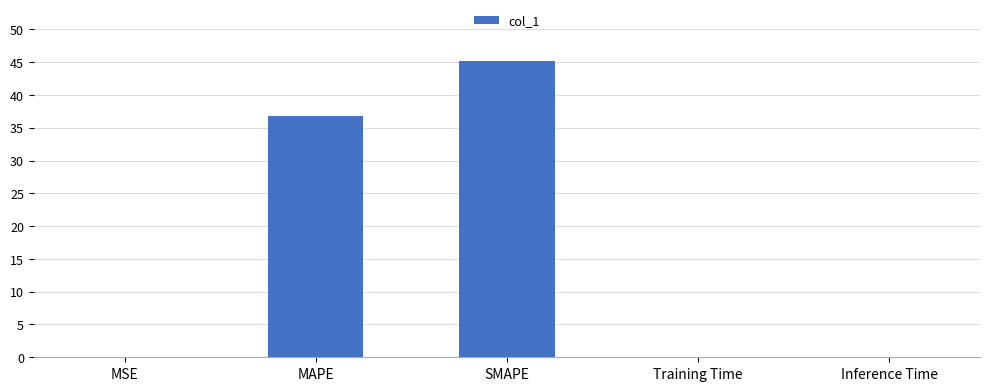

What is the sum of all values?

82.1